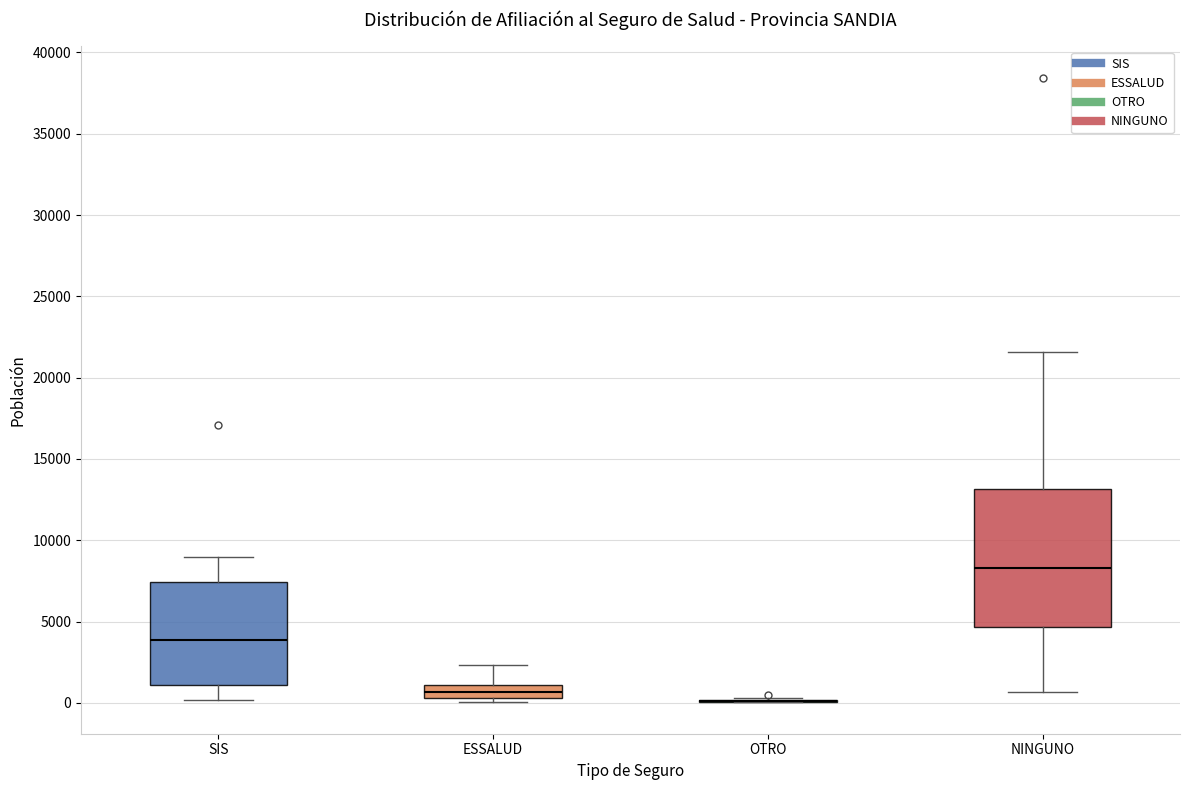

Reading left to right, transcribe this box plot: for each box, give where its median line is, the range the box spans, and where its two whiskers end, as read against the y-axis. The values are not printed on the chart, so give them approximately, as read against the axis.

SIS: median 4000, box 1000 to 7500, whiskers 0 to 9000
ESSALUD: median 500 (inside the box), box 500 to 1000, whiskers 0 to 2500
OTRO: box collapsed to a line at 0, whiskers 0 to 500
NINGUNO: median 8500, box 4500 to 13000, whiskers 500 to 21500